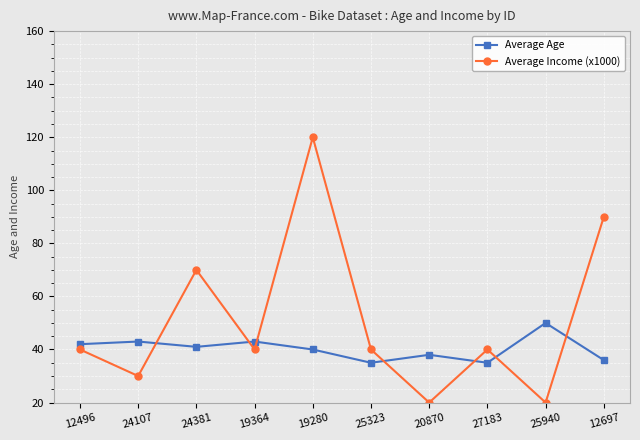

Which series has the widest spread of values?

Average Income (x1000)